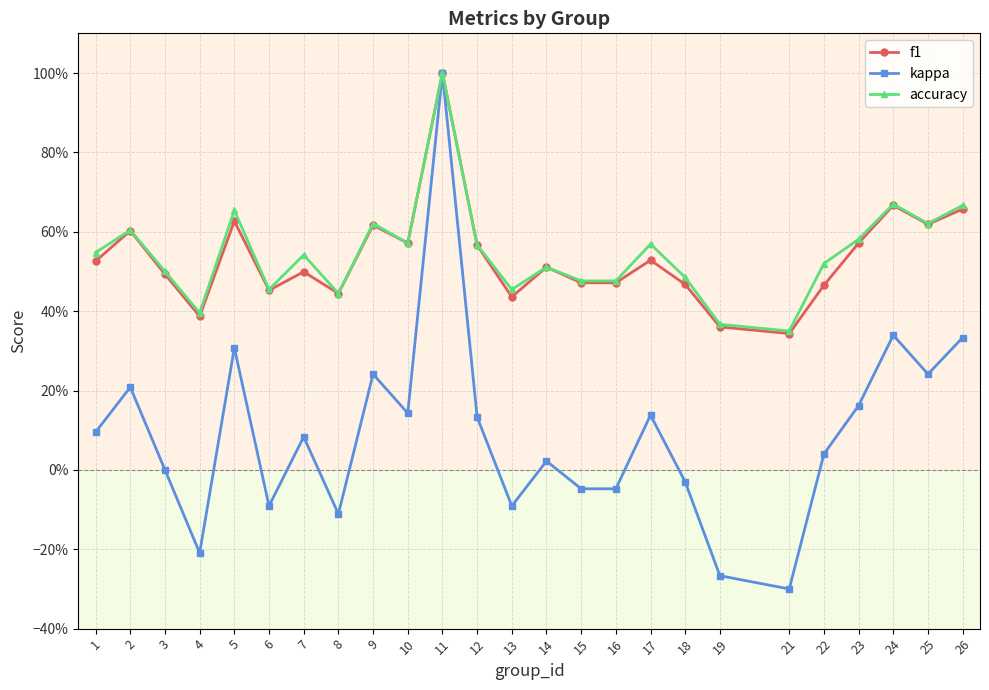

Reading right to left, list all the values displayed in this chart.

f1: 0.7	0.6	0.7	0.6	0.5	0.3	0.4	0.5	0.5	0.5	0.5	0.5	0.4	0.6	1.0	0.6	0.6	0.4	0.5	0.5	0.6	0.4	0.5	0.6	0.5
kappa: 0.3	0.2	0.3	0.2	0.0	-0.3	-0.3	-0.0	0.1	-0.0	-0.0	0.0	-0.1	0.1	1.0	0.1	0.2	-0.1	0.1	-0.1	0.3	-0.2	0.0	0.2	0.1
accuracy: 0.7	0.6	0.7	0.6	0.5	0.3	0.4	0.5	0.6	0.5	0.5	0.5	0.5	0.6	1.0	0.6	0.6	0.4	0.5	0.5	0.7	0.4	0.5	0.6	0.5